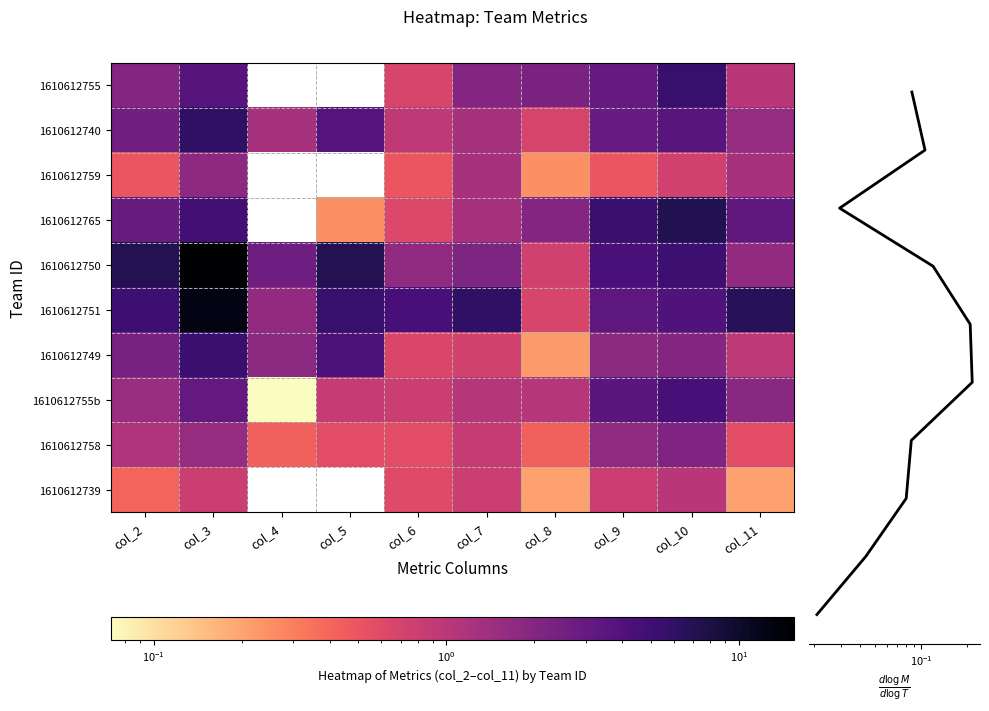

Rank the series by their maximum value, from highest to lowest.

1610612750, 1610612751, 1610612765, 1610612740, 1610612755, 1610612749, 1610612755b, 1610612758, 1610612759, 1610612739